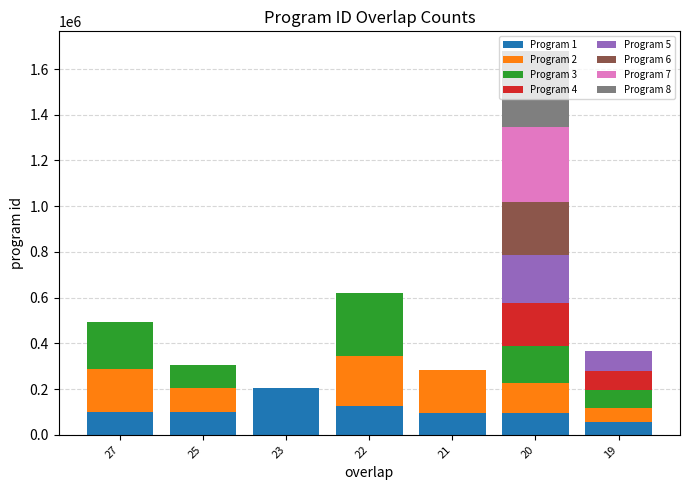

At which category is the sum across all series the highest?

20